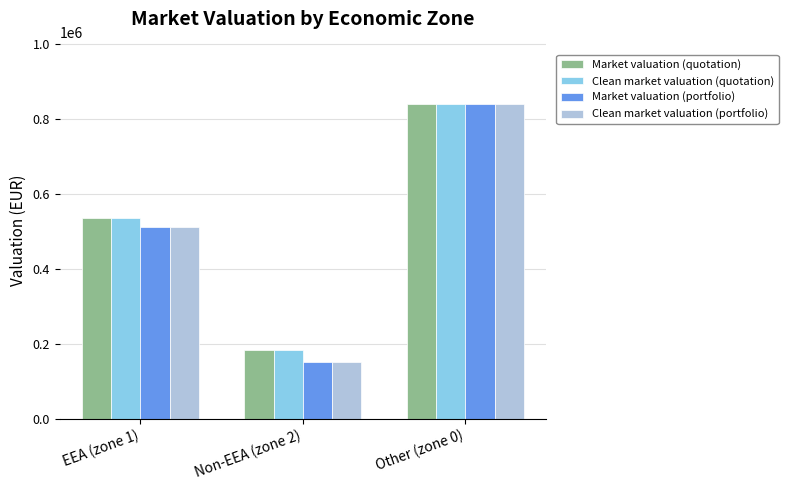

At which category is the sum across all series the highest?

Other (zone 0)